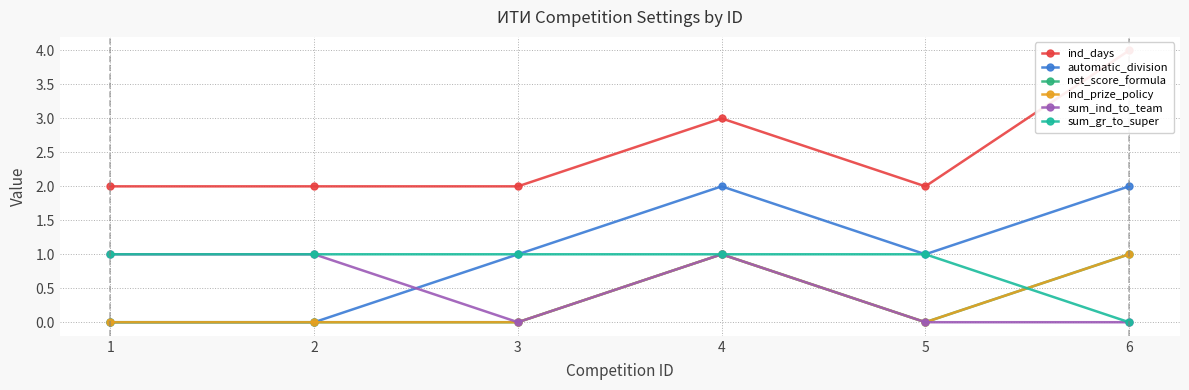

Which label corresponds to the smallest value in the chart?

1